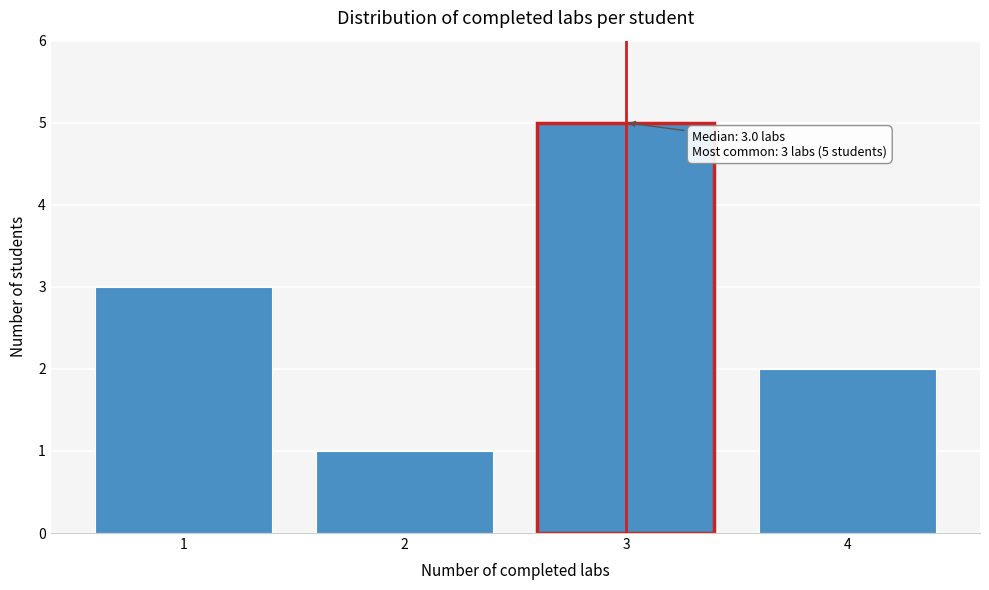

Reading left to right, what are all the values shown in this chart?

1=3	2=1	3=5	4=2